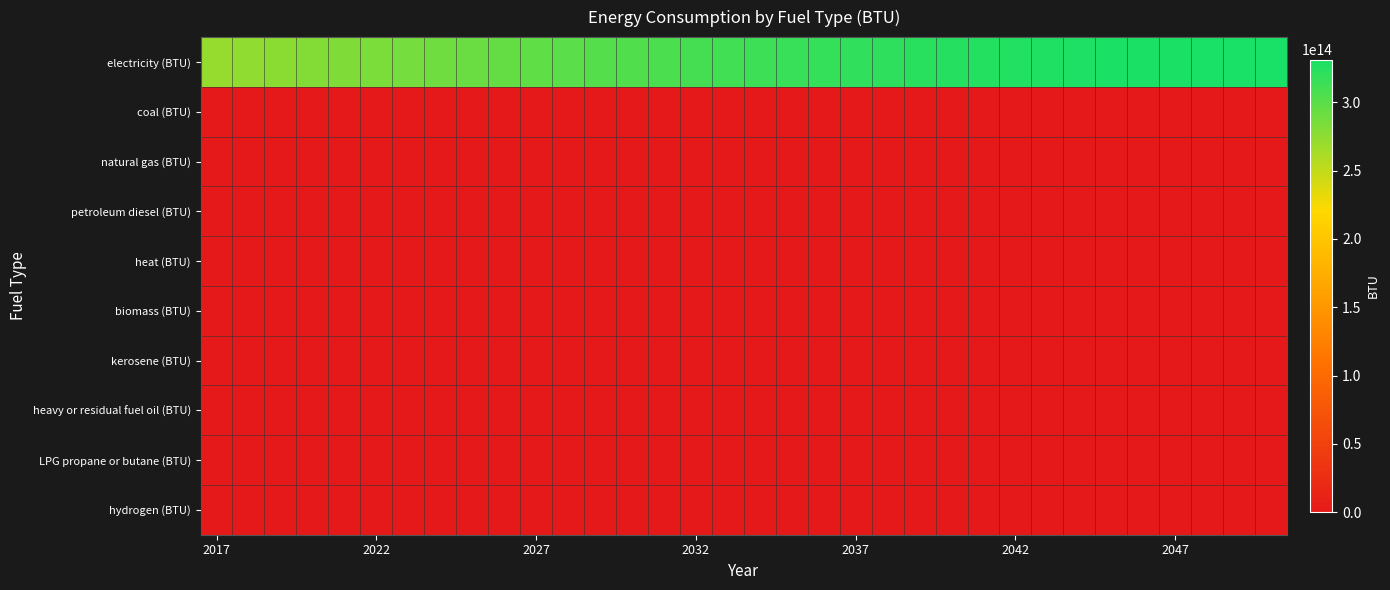

Reading left to right, what are all the values shown in this chart?

electricity (BTU): 271357898935021.9	274061157450519.2	276764415966016.4	279467674481513.7	281958666296491.2	284449658111468.7	286940649926446.2	289431641741423.7	291922633556402.2	294463896029406.7	297005158502410.2	299546420975414.7	302087683448418.2	304628945921421.6	306959037040812.9	309289128160203.6	311619219279594.4	313949310398985.1	316279401518376.9	317997943164897.0	319716484811416.6	321435026457936.7	323153568104456.8	324872109750976.8	325881385450594.6	326890661150212.5	327899936849830.5	328909212549448.2	329918488249066.0	330171340434965.2	330424192620864.5	330677044806763.7	330929896992662.9	331182749178562.1
coal (BTU): 0.0	0.0	0.0	0.0	0.0	0.0	0.0	0.0	0.0	0.0	0.0	0.0	0.0	0.0	0.0	0.0	0.0	0.0	0.0	0.0	0.0	0.0	0.0	0.0	0.0	0.0	0.0	0.0	0.0	0.0	0.0	0.0	0.0	0.0
natural gas (BTU): 0.0	0.0	0.0	0.0	0.0	0.0	0.0	0.0	0.0	0.0	0.0	0.0	0.0	0.0	0.0	0.0	0.0	0.0	0.0	0.0	0.0	0.0	0.0	0.0	0.0	0.0	0.0	0.0	0.0	0.0	0.0	0.0	0.0	0.0
petroleum diesel (BTU): 0.0	0.0	0.0	0.0	0.0	0.0	0.0	0.0	0.0	0.0	0.0	0.0	0.0	0.0	0.0	0.0	0.0	0.0	0.0	0.0	0.0	0.0	0.0	0.0	0.0	0.0	0.0	0.0	0.0	0.0	0.0	0.0	0.0	0.0
heat (BTU): 0.0	0.0	0.0	0.0	0.0	0.0	0.0	0.0	0.0	0.0	0.0	0.0	0.0	0.0	0.0	0.0	0.0	0.0	0.0	0.0	0.0	0.0	0.0	0.0	0.0	0.0	0.0	0.0	0.0	0.0	0.0	0.0	0.0	0.0
biomass (BTU): 0.0	0.0	0.0	0.0	0.0	0.0	0.0	0.0	0.0	0.0	0.0	0.0	0.0	0.0	0.0	0.0	0.0	0.0	0.0	0.0	0.0	0.0	0.0	0.0	0.0	0.0	0.0	0.0	0.0	0.0	0.0	0.0	0.0	0.0
kerosene (BTU): 0.0	0.0	0.0	0.0	0.0	0.0	0.0	0.0	0.0	0.0	0.0	0.0	0.0	0.0	0.0	0.0	0.0	0.0	0.0	0.0	0.0	0.0	0.0	0.0	0.0	0.0	0.0	0.0	0.0	0.0	0.0	0.0	0.0	0.0
heavy or residual fuel oil (BTU): 0.0	0.0	0.0	0.0	0.0	0.0	0.0	0.0	0.0	0.0	0.0	0.0	0.0	0.0	0.0	0.0	0.0	0.0	0.0	0.0	0.0	0.0	0.0	0.0	0.0	0.0	0.0	0.0	0.0	0.0	0.0	0.0	0.0	0.0
LPG propane or butane (BTU): 0.0	0.0	0.0	0.0	0.0	0.0	0.0	0.0	0.0	0.0	0.0	0.0	0.0	0.0	0.0	0.0	0.0	0.0	0.0	0.0	0.0	0.0	0.0	0.0	0.0	0.0	0.0	0.0	0.0	0.0	0.0	0.0	0.0	0.0
hydrogen (BTU): 0.0	0.0	0.0	0.0	0.0	0.0	0.0	0.0	0.0	0.0	0.0	0.0	0.0	0.0	0.0	0.0	0.0	0.0	0.0	0.0	0.0	0.0	0.0	0.0	0.0	0.0	0.0	0.0	0.0	0.0	0.0	0.0	0.0	0.0